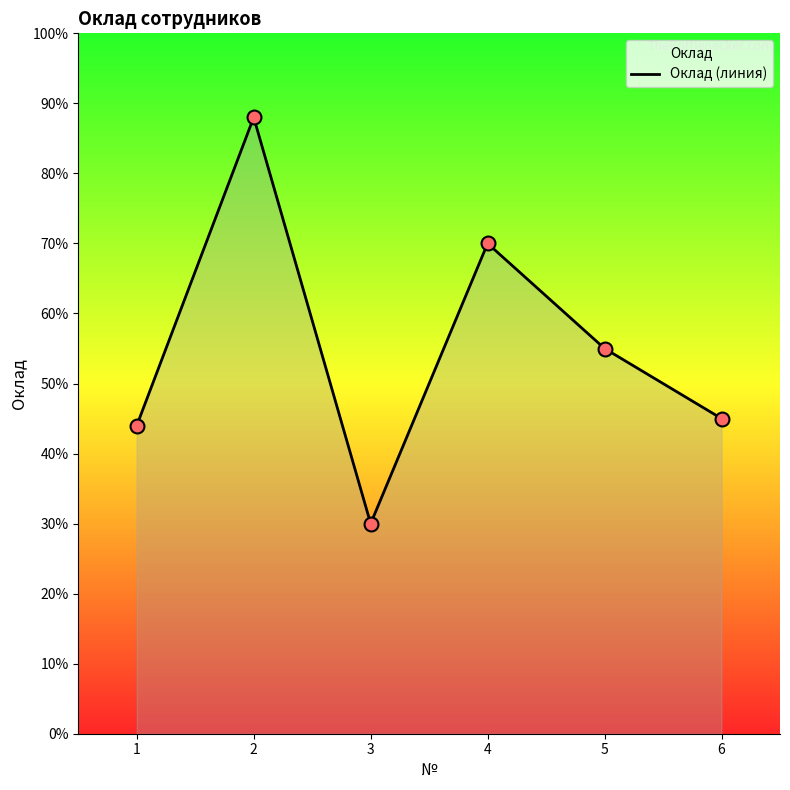

Approximately how many times larger is the value at 3 compared to 4?

0.4